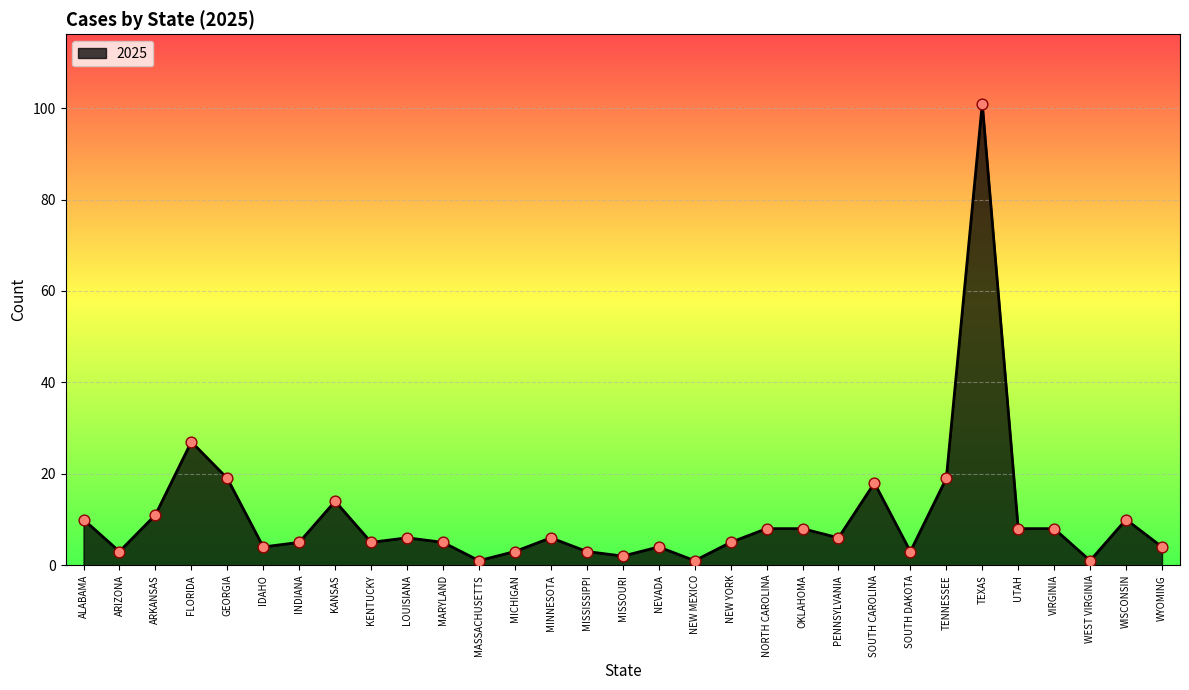

Approximately how many times larger is the value at OKLAHOMA compared to VIRGINIA?

1.0